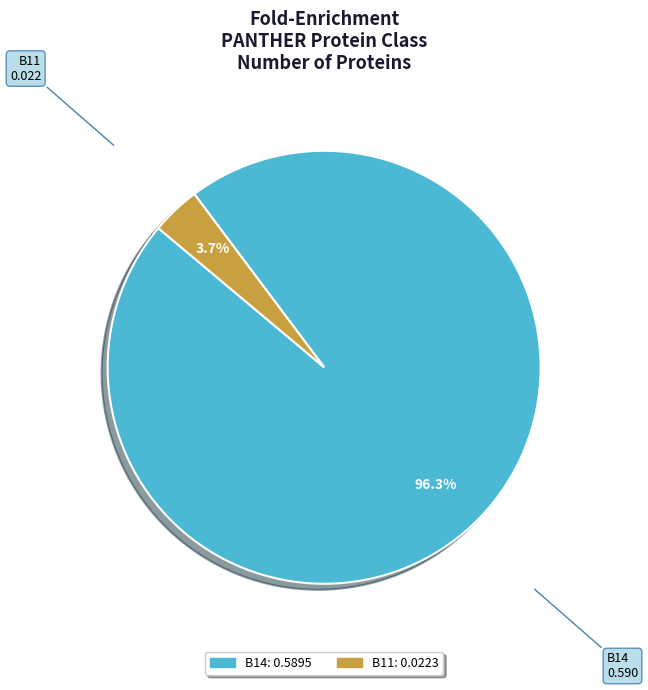

Is there a majority slice in this chart?

Yes